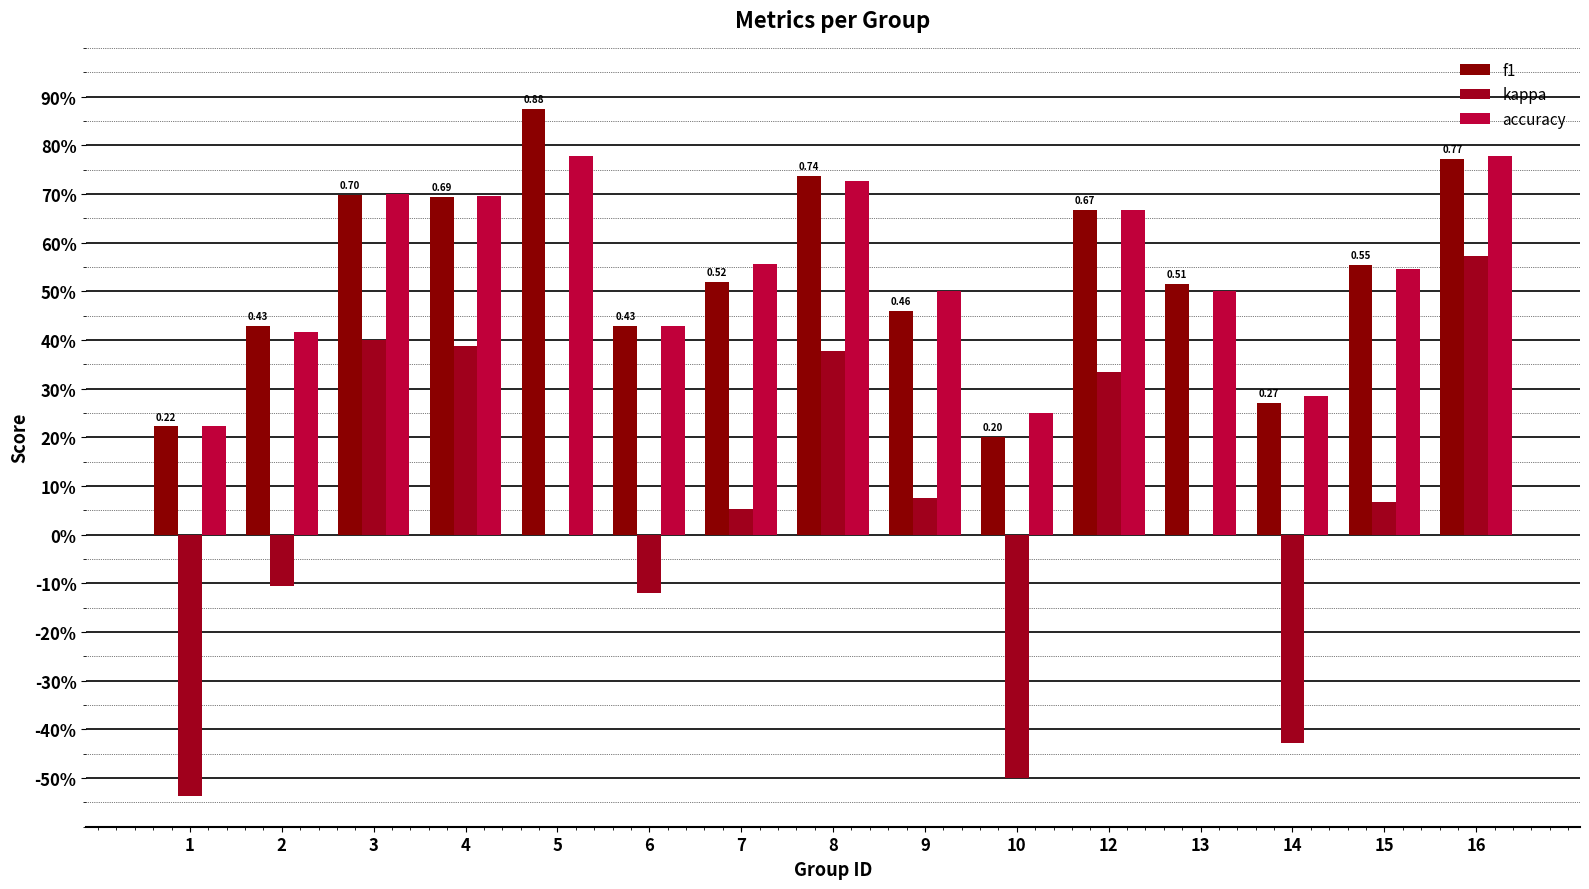

Are the bars grouped side by side (vs. stacked)?

Yes